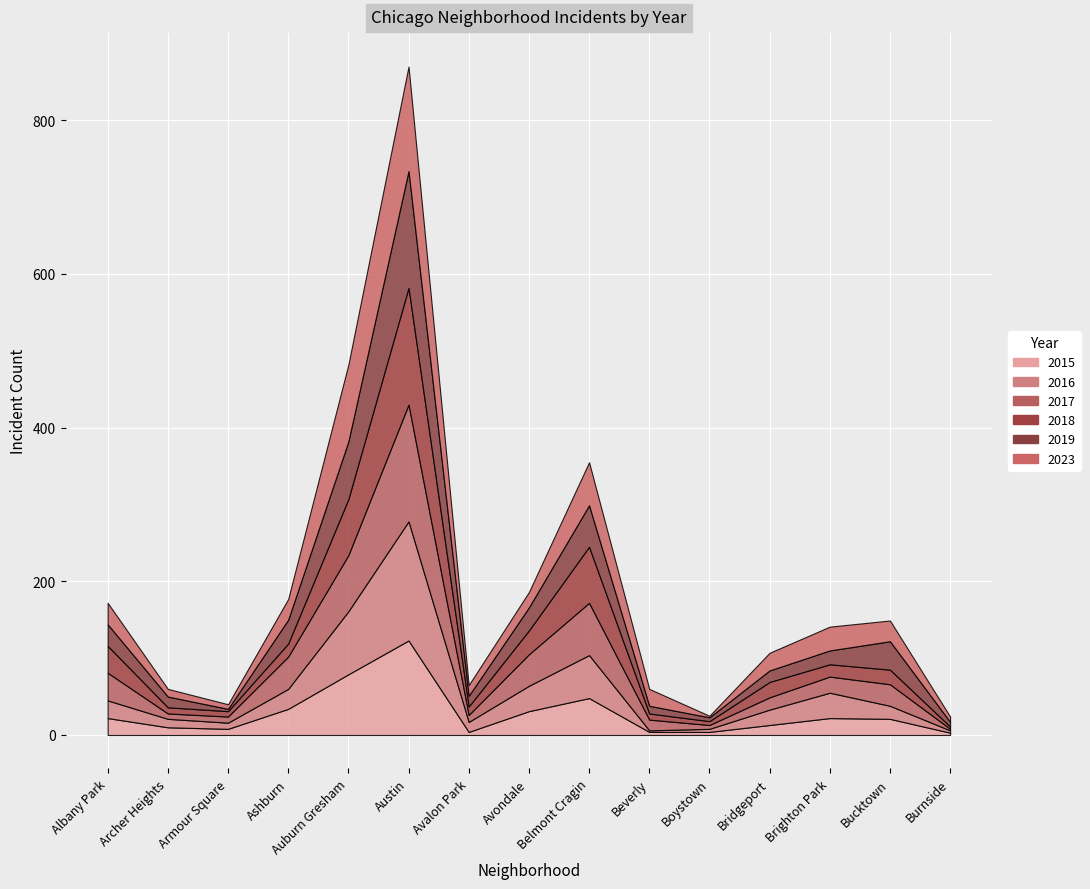

True or false: 2019 and 2016 cross at least once.

True